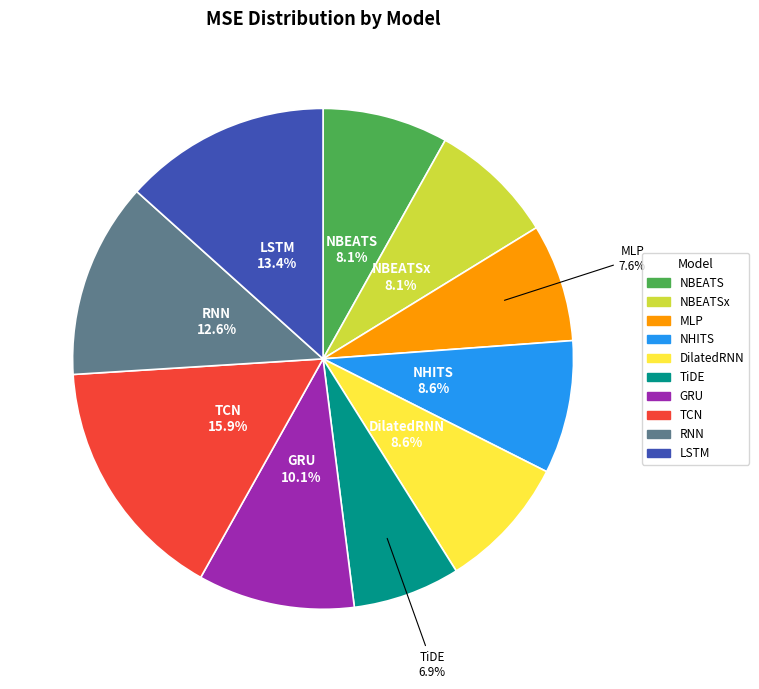

Is NHITS the majority of the pie?

No